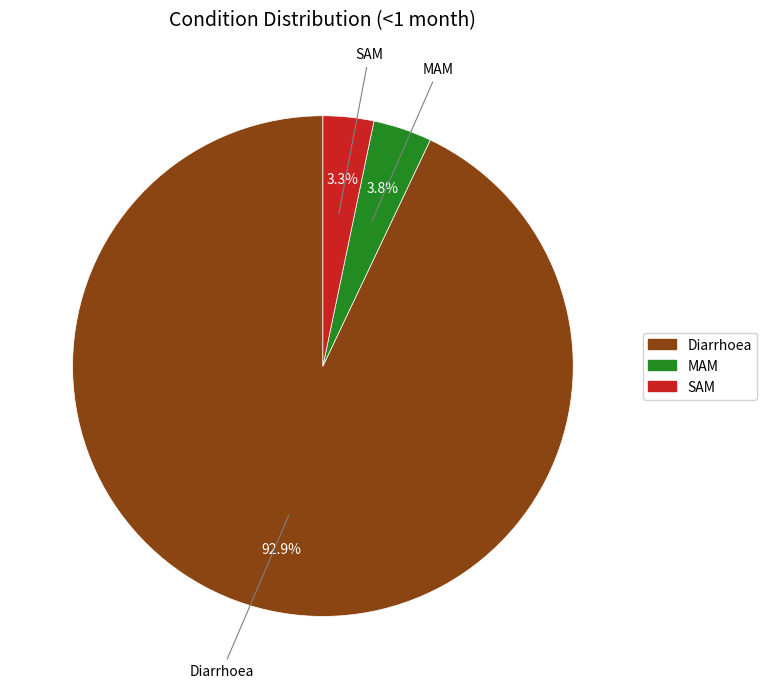

To the nearest percent, what portion does MAM represent?

4%